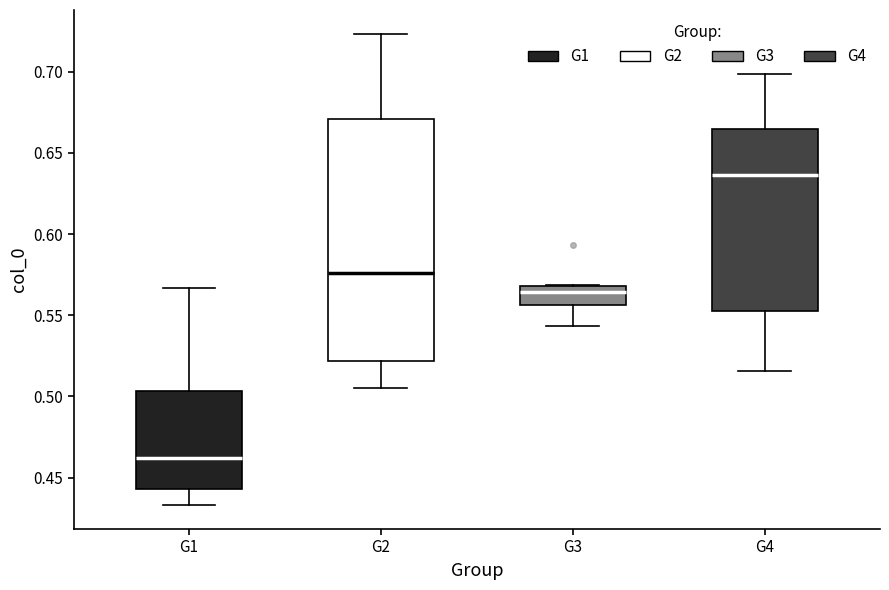

Reading left to right, transcribe this box plot: for each box, give where its median line is, the range the box spans, and where its two whiskers end, as read against the y-axis. The values are not printed on the chart, so give them approximately, as read against the axis.

G1: median 0.460, box 0.445 to 0.505, whiskers 0.435 to 0.565
G2: median 0.575, box 0.520 to 0.670, whiskers 0.505 to 0.725
G3: median 0.565, box 0.555 to 0.570, whiskers 0.545 to 0.570
G4: median 0.635, box 0.555 to 0.665, whiskers 0.515 to 0.700